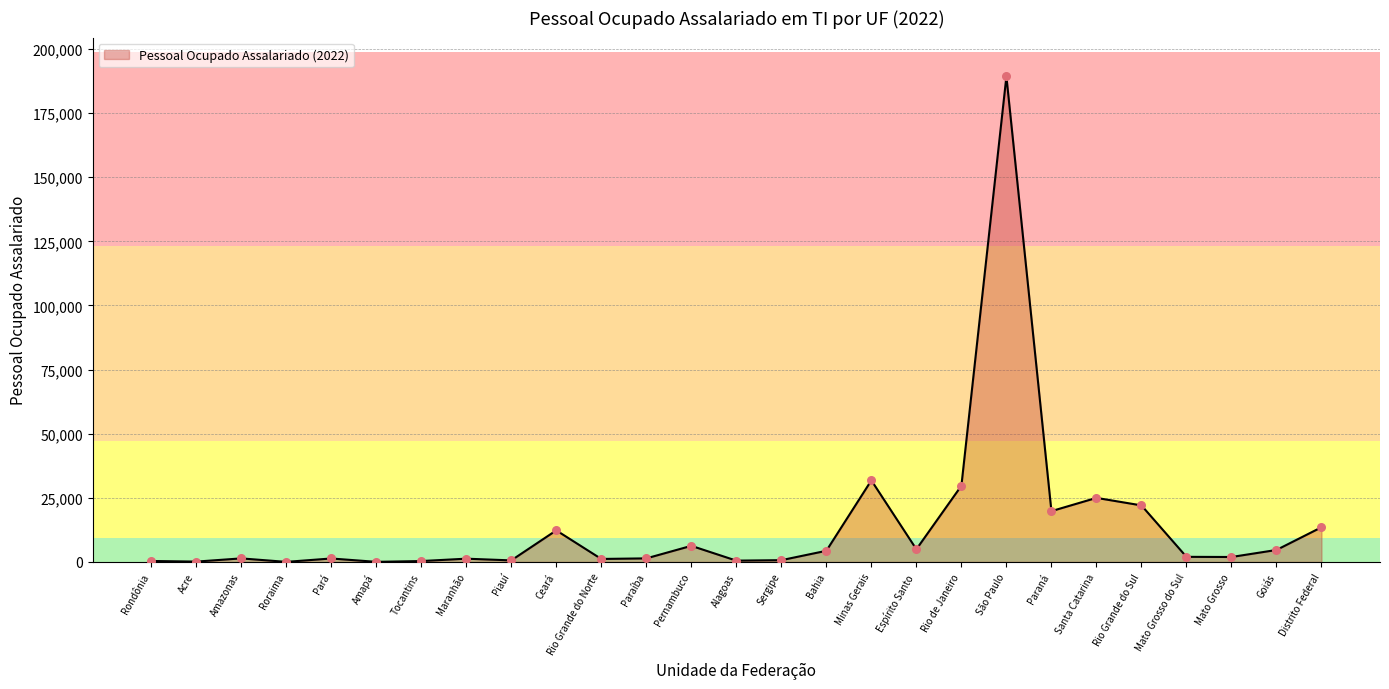

What is the change in value from Amazonas to Paraíba?

+6